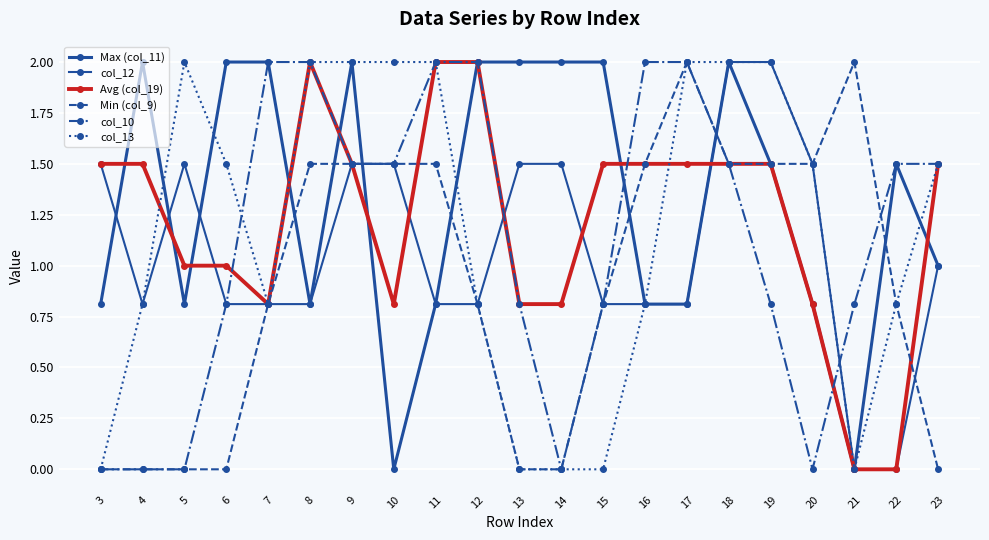

Where do col_12 and Min (col_9) first cross each other?

17 and 18